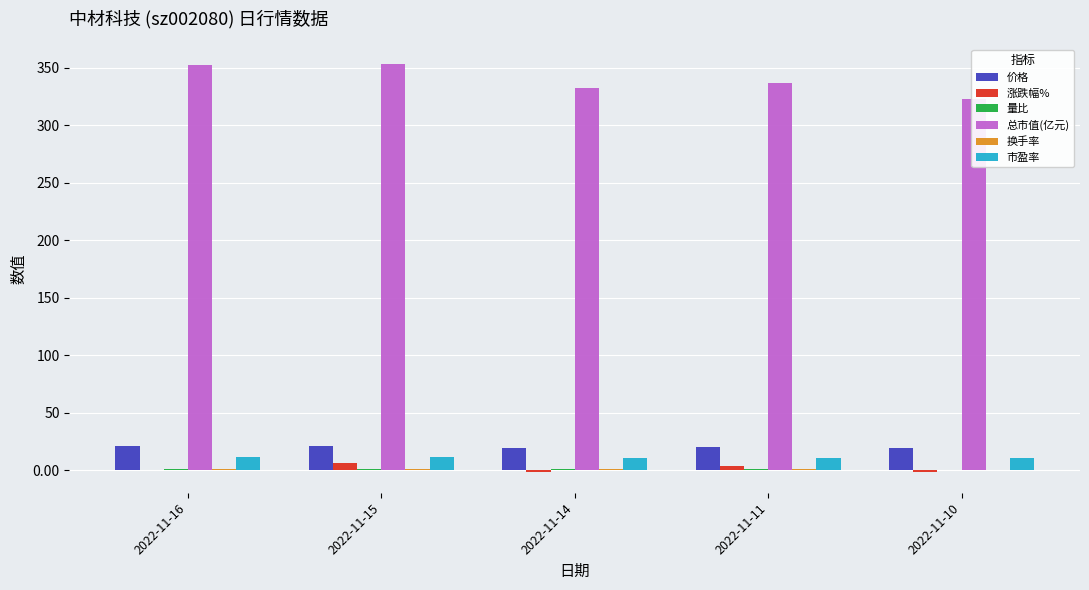

Where is 量比 nearest to the value 1?

2022-11-16